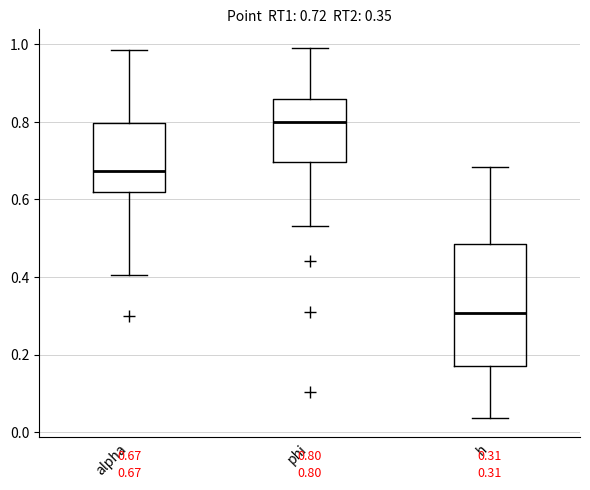

Comparing the boxes themselves (not the whiskers), which one is the tallest?

h